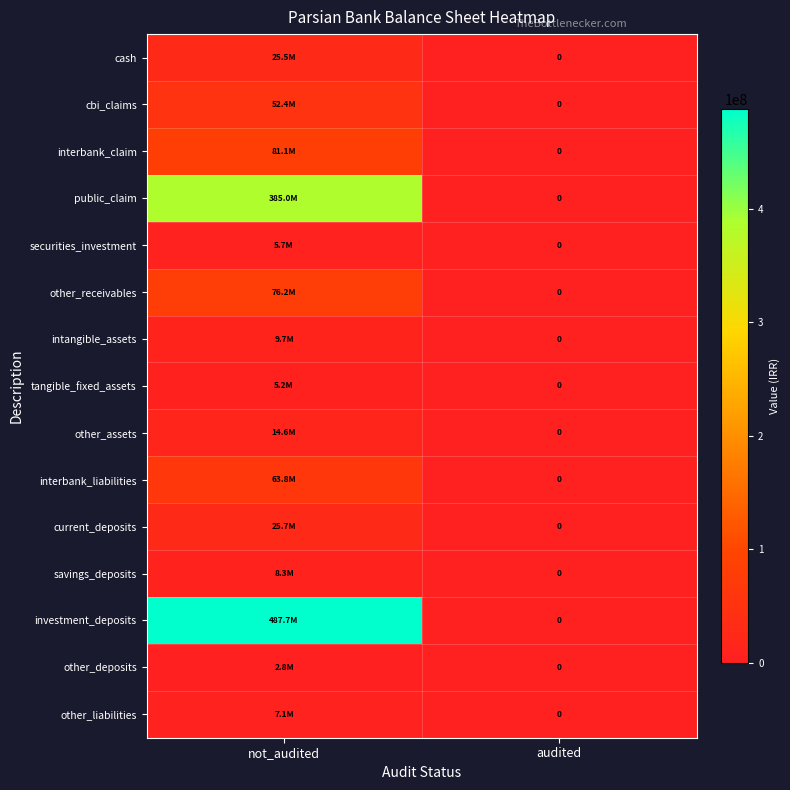

The value of cbi_claims at not_audited is 20791058. True or false?

False